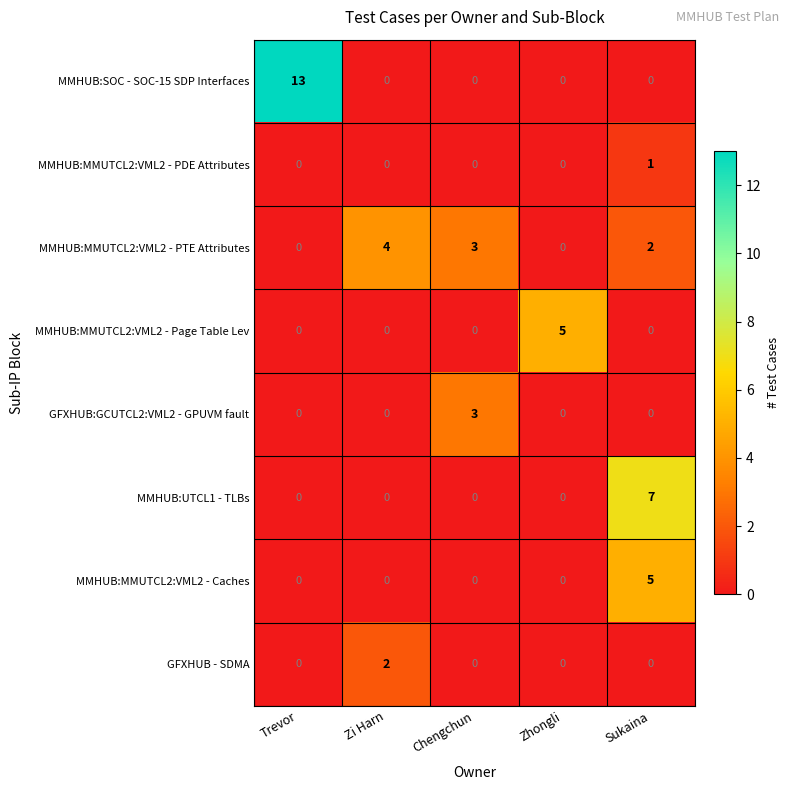

True or false: MMHUB:MMUTCL2:VML2 - PTE Attributes has a value of 4 at Zi Harn.

True